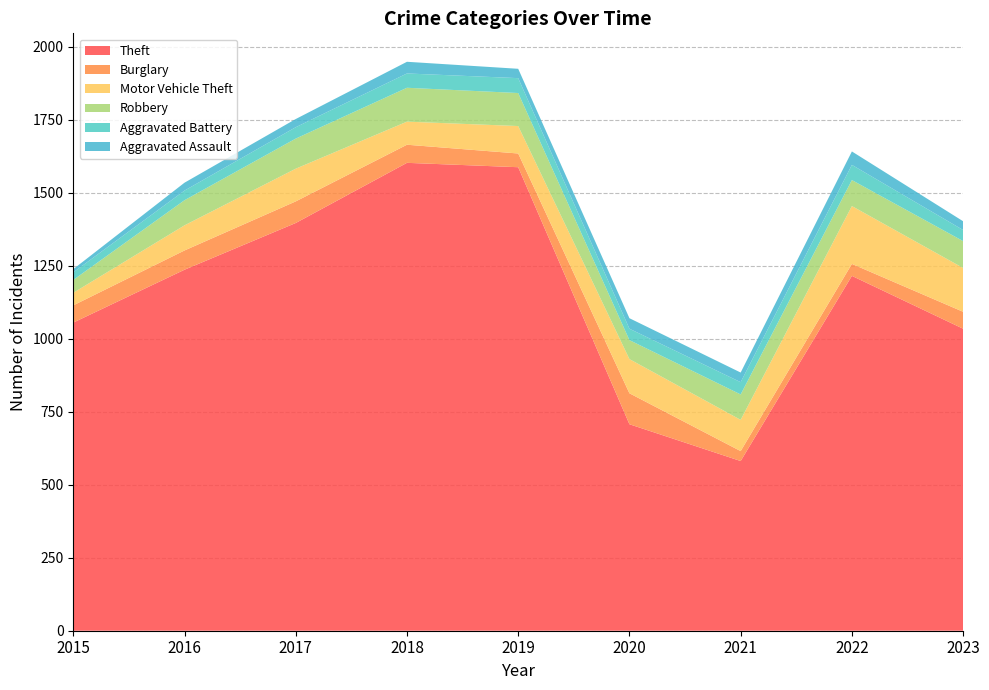

Reading left to right, what are all the values shown in this chart?

Theft: 2015=1055	2016=1236	2017=1396	2018=1602	2019=1587	2020=707	2021=581	2022=1215	2023=1034
Burglary: 2015=59	2016=66	2017=74	2018=62	2019=47	2020=106	2021=34	2022=41	2023=58
Motor Vehicle Theft: 2015=43	2016=86	2017=112	2018=79	2019=94	2020=117	2021=107	2022=198	2023=150
Robbery: 2015=44	2016=86	2017=103	2018=116	2019=113	2020=65	2021=87	2022=89	2023=92
Aggravated Battery: 2015=26	2016=33	2017=39	2018=49	2019=51	2020=39	2021=42	2022=52	2023=38
Aggravated Assault: 2015=11	2016=27	2017=28	2018=40	2019=32	2020=36	2021=33	2022=46	2023=30